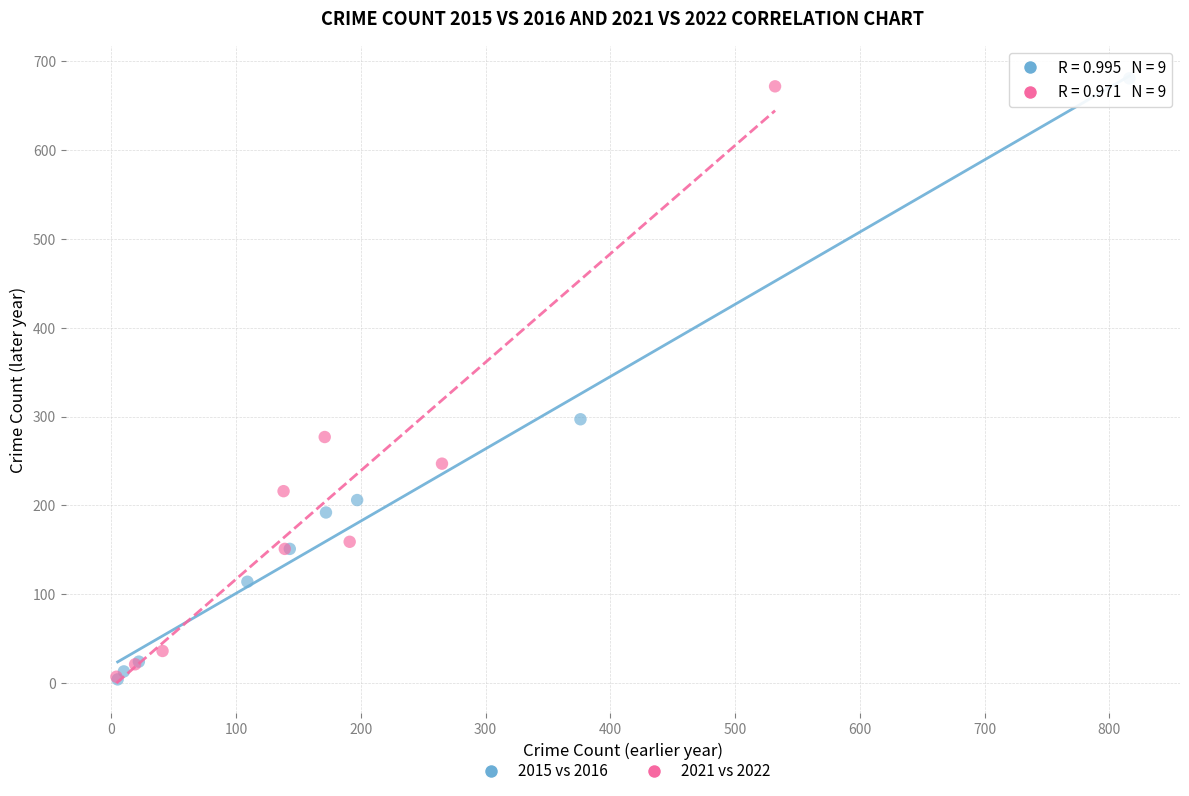

Which series reaches the maximum Y coordinate?

2015 vs 2016